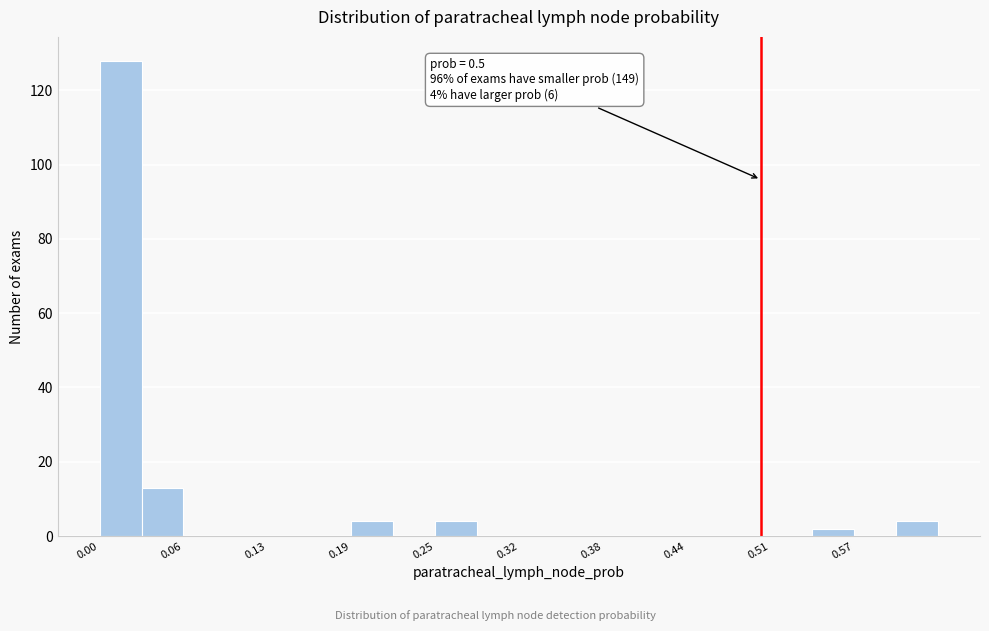

Around what value on the x-axis is the tallest bar? Give the approximate position of its centre, as read against the axis.

0.02